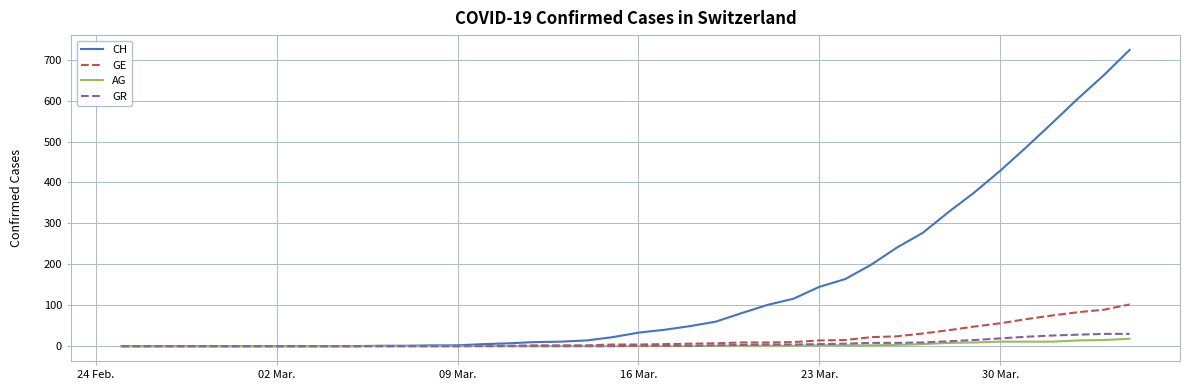

What is the sum of all CH values?

5736